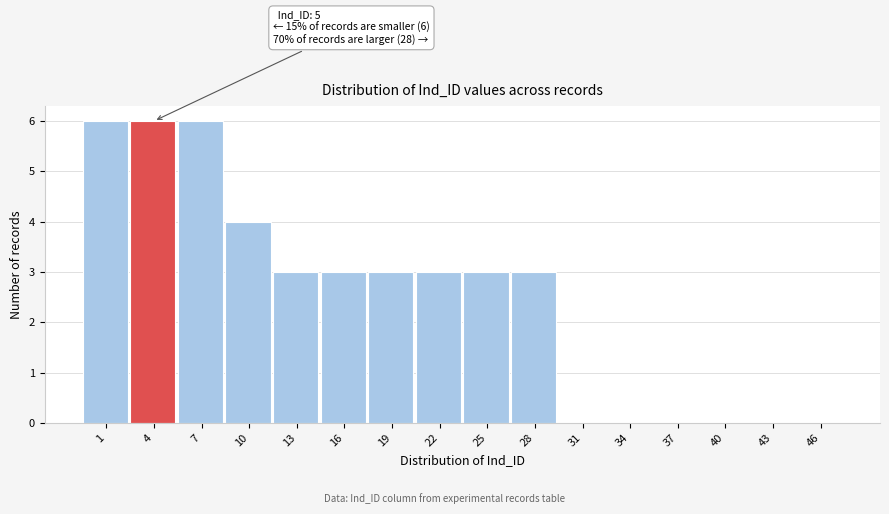

Reading left to right, list all the values displayed in this chart.

1=6	4=6	7=6	10=4	13=3	16=3	19=3	22=3	25=3	28=3	31=0	34=0	37=0	40=0	43=0	46=0